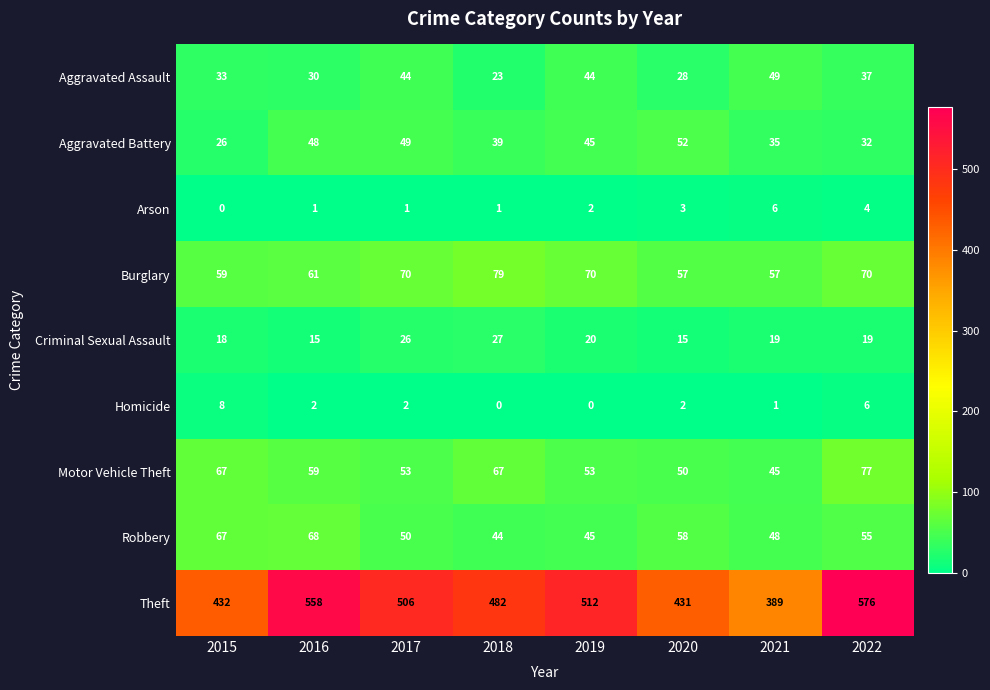

The value of Motor Vehicle Theft at 2016 is 59. True or false?

True